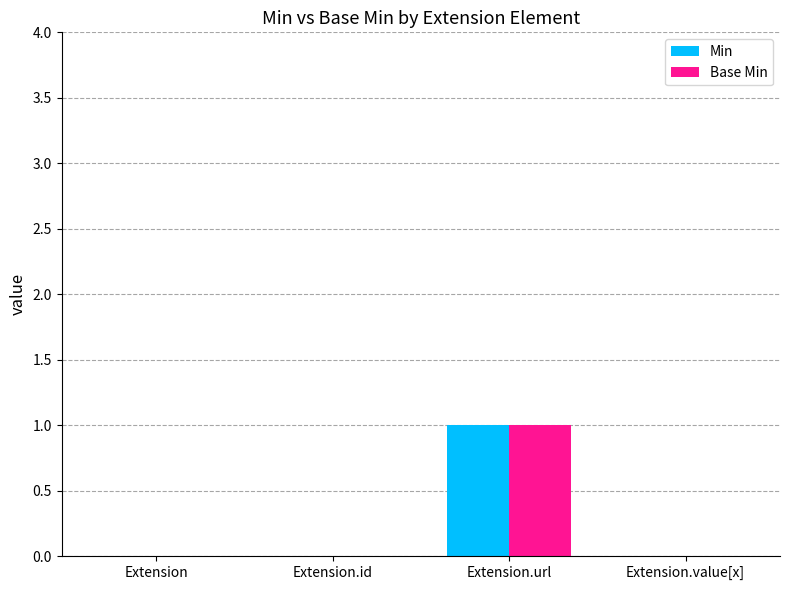

At which category is the sum across all series the highest?

Extension.url